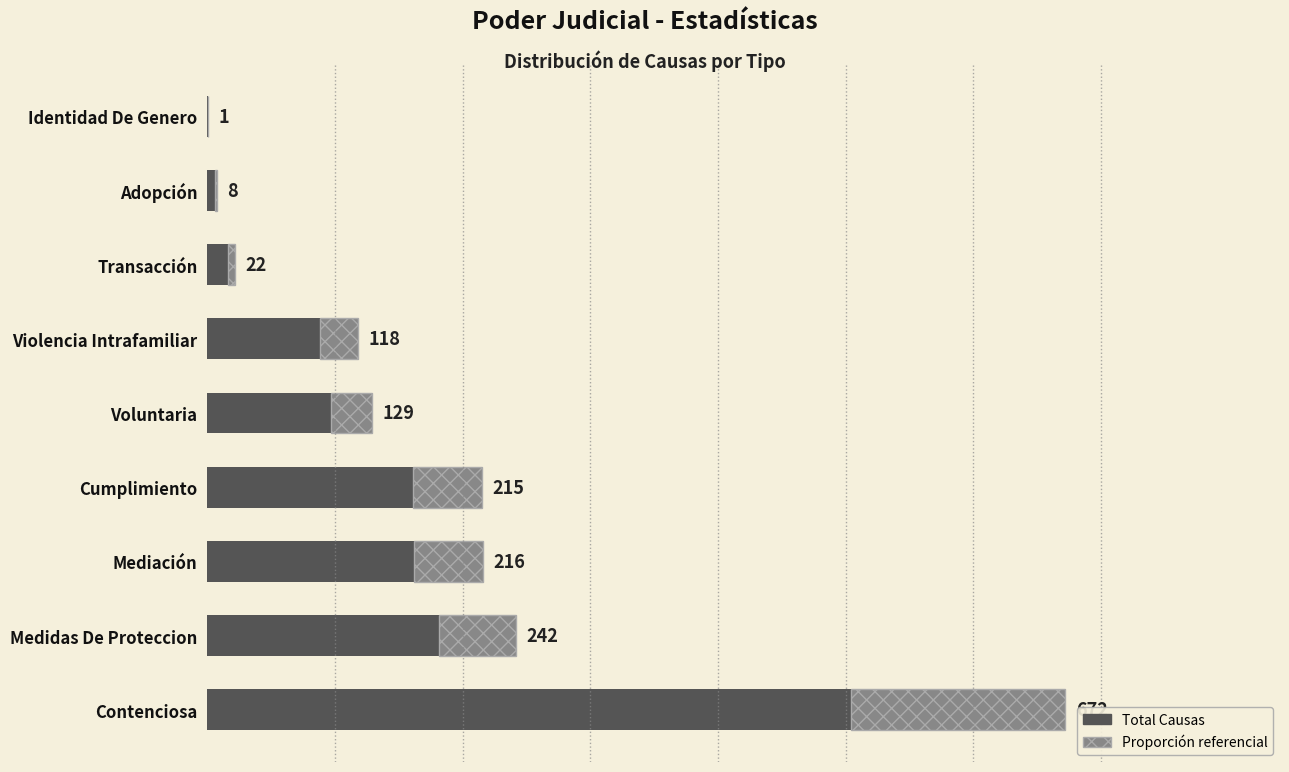

How many data points are less than 129?

4